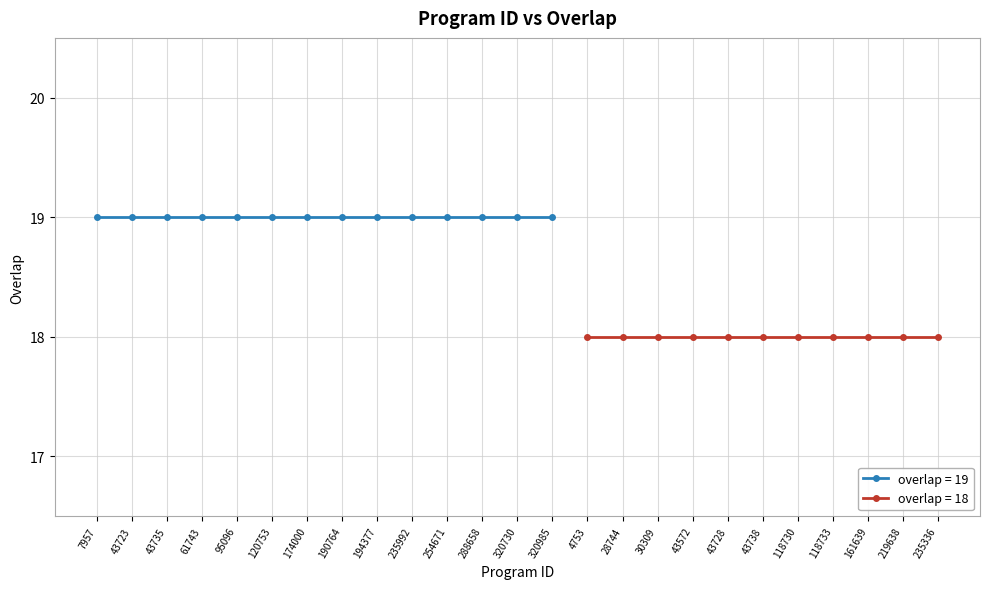

Which has a higher value, 95096 or 320985?

95096